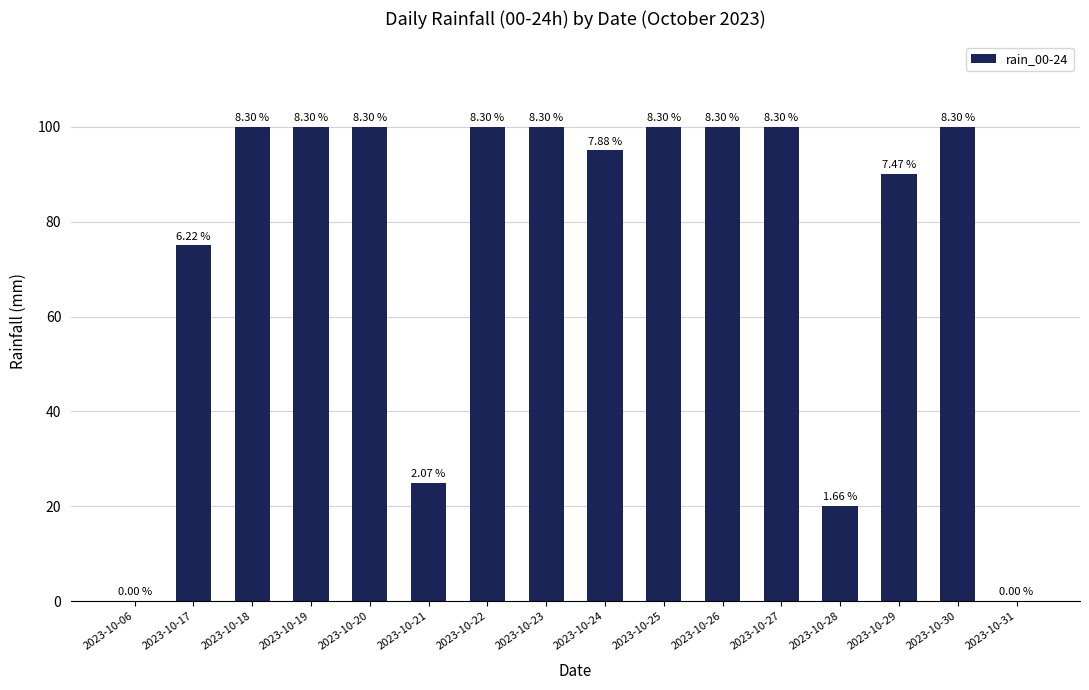

What is the difference between the maximum and second lowest values?

100